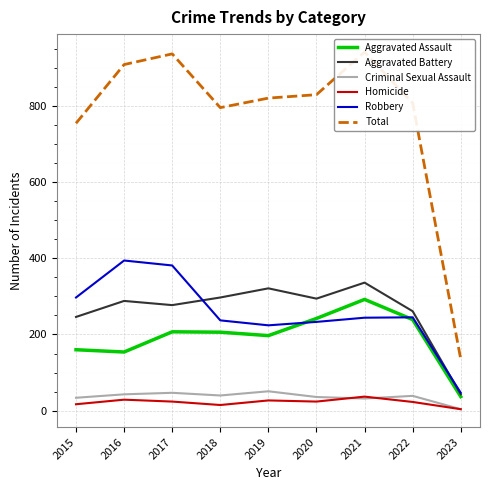

At which category does Aggravated Assault reach its first local valley?

2016